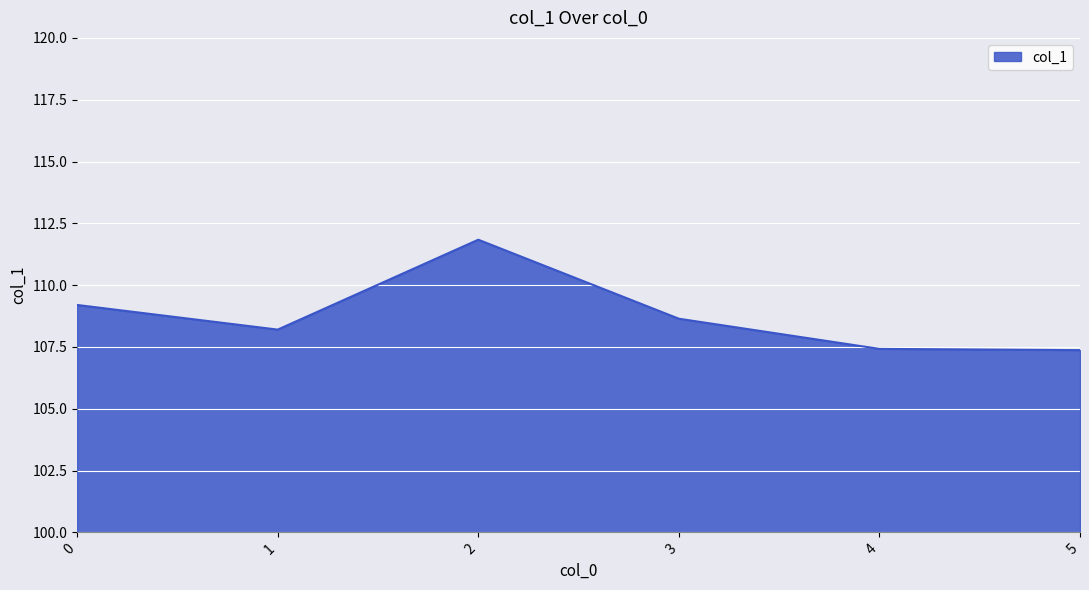

The value at 5 is 107.4. True or false?

True